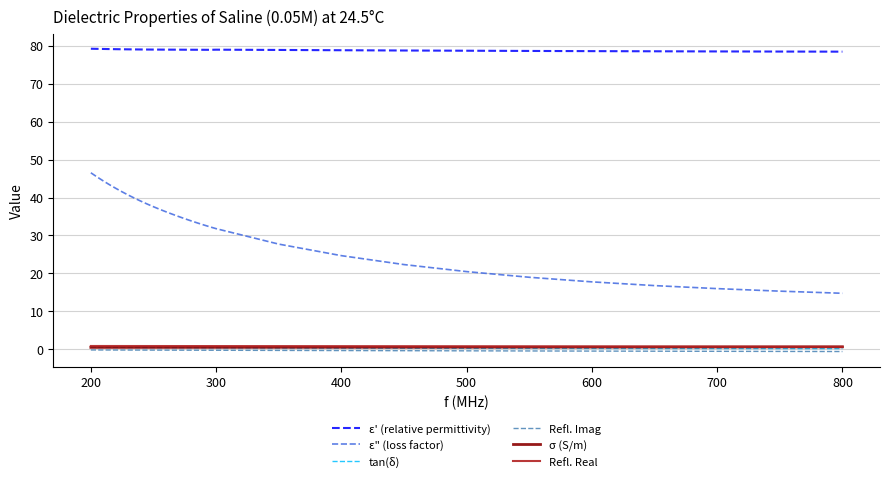

Does the chart have visible grid lines?

Yes